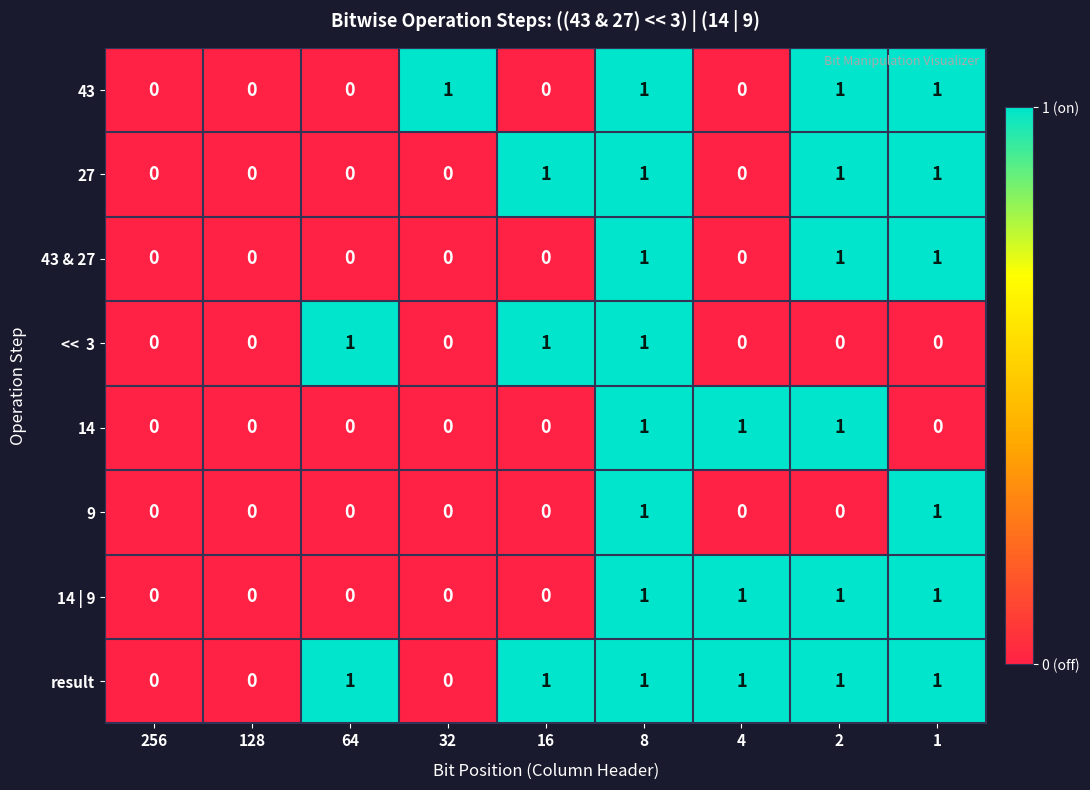

What is the total value across all series at 4?

3